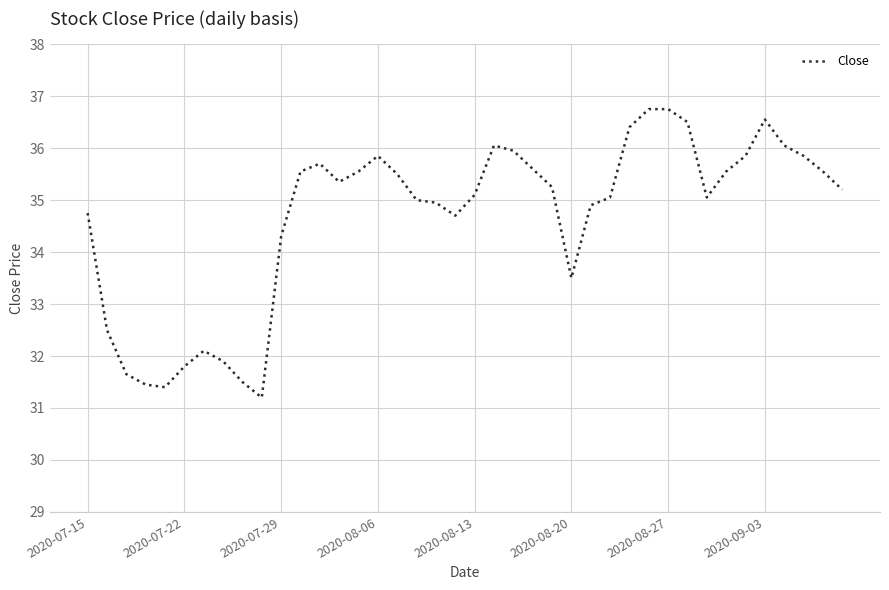

What is the minimum value shown in the chart?

31.2